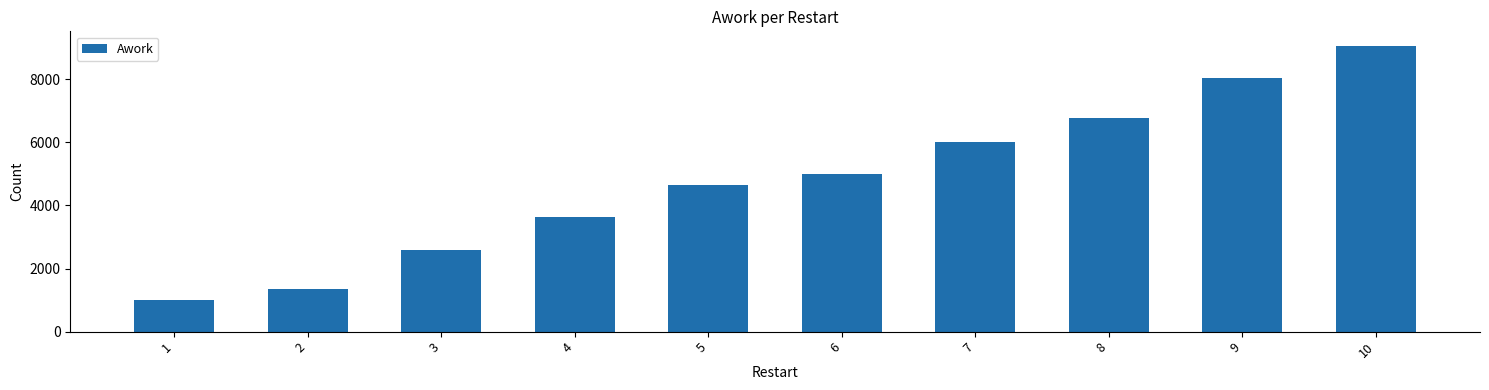

Which label corresponds to the largest value in the chart?

10